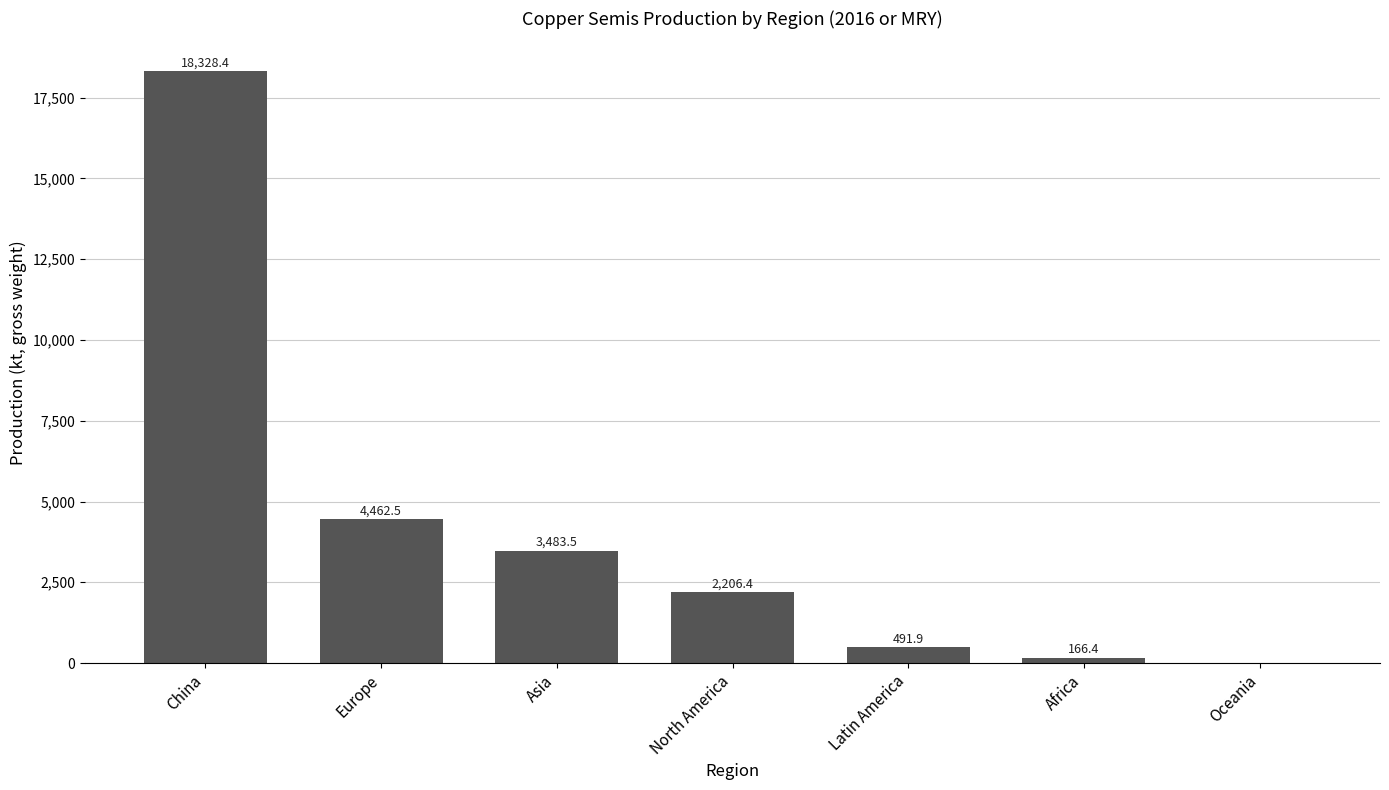

At which category does the chart reach its peak across all series?

China